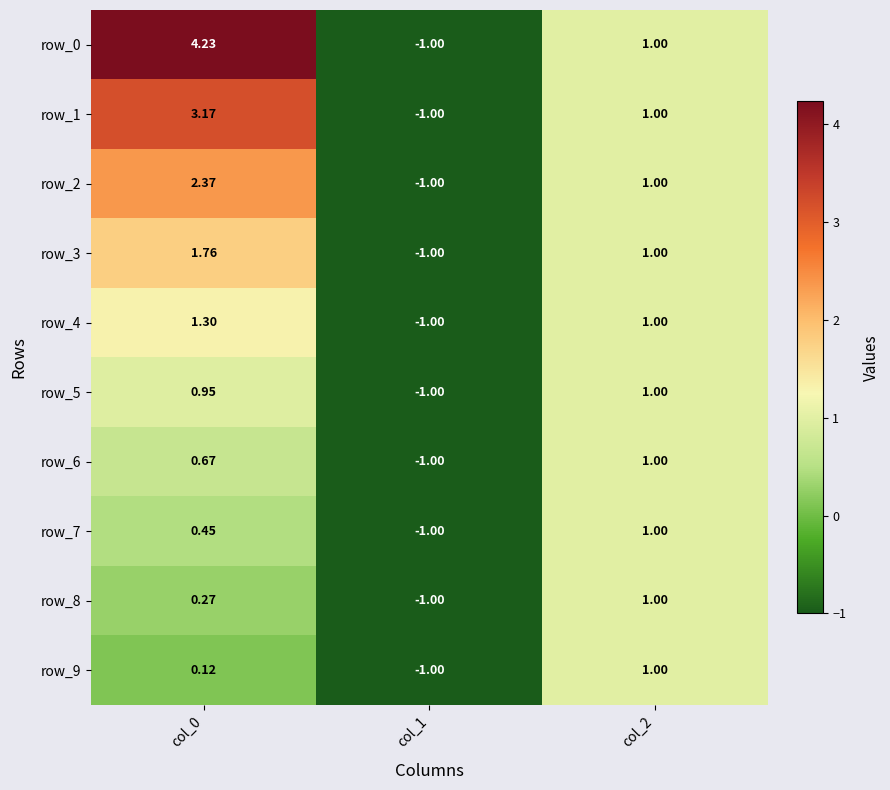

Count the number of data series in this chart.

10